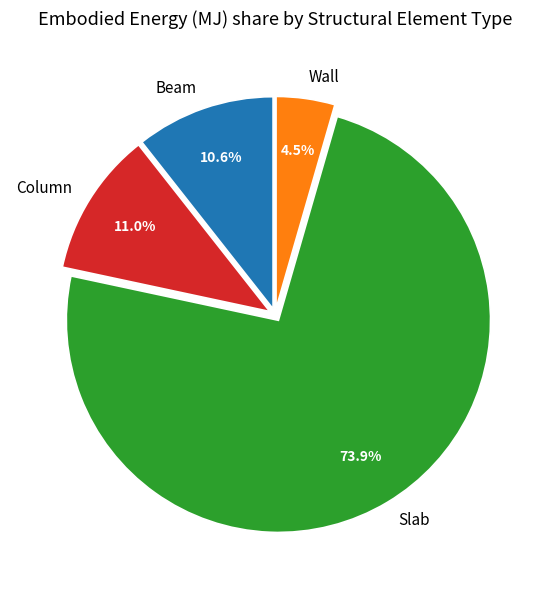

To the nearest percent, what is the difference between the largest and smallest slice percentages?

69%